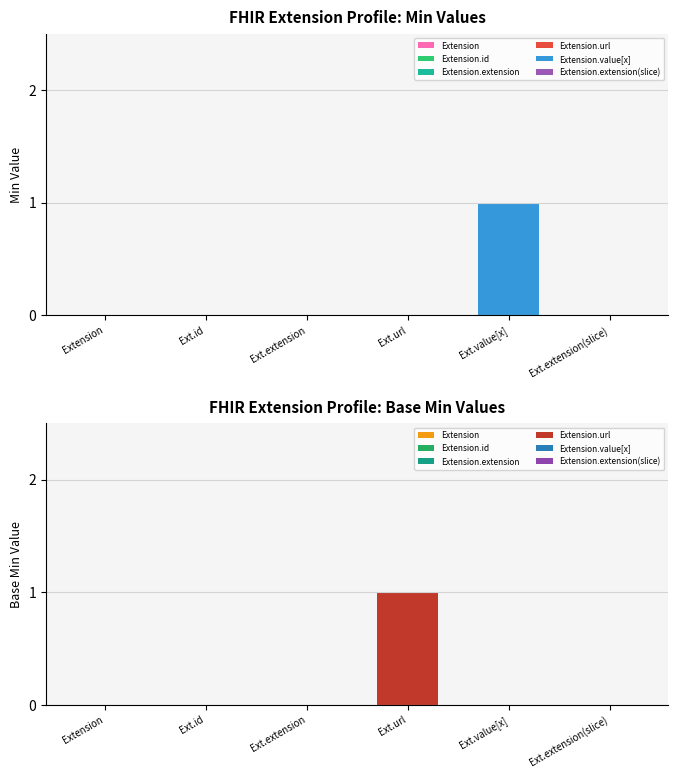

Which series has the largest range (max minus min)?

Min